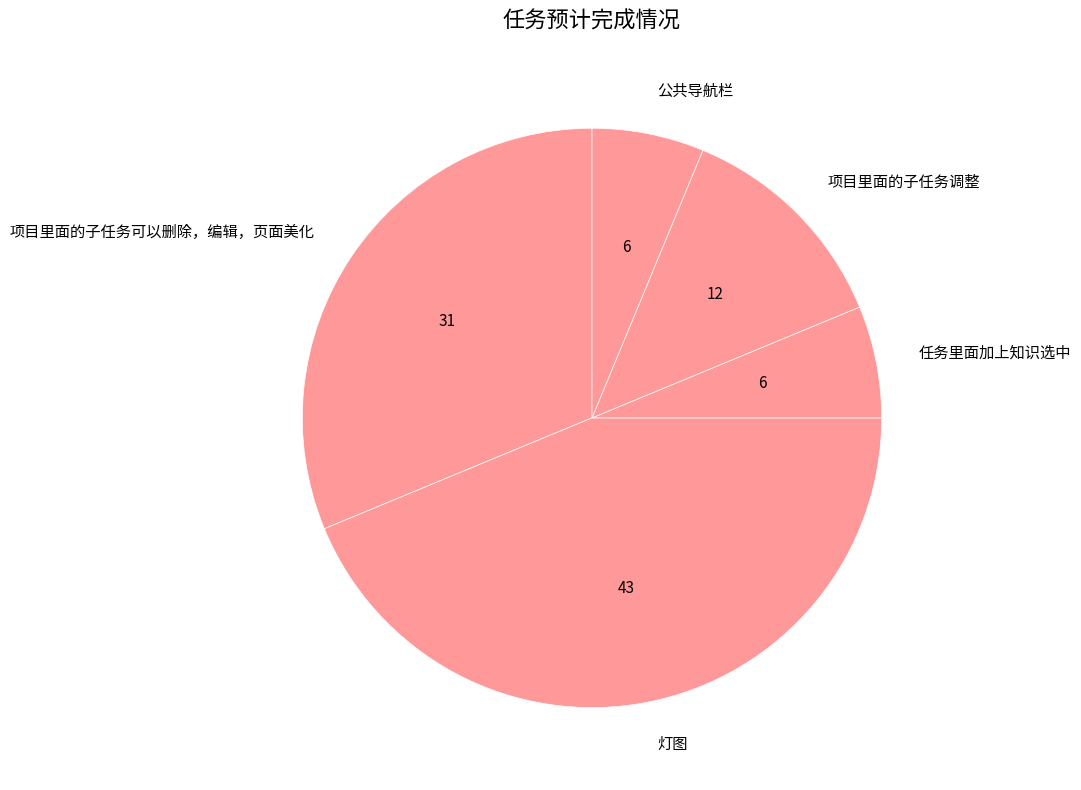

Is it true that 项目里面的子任务调整 is 12% of the pie?

True